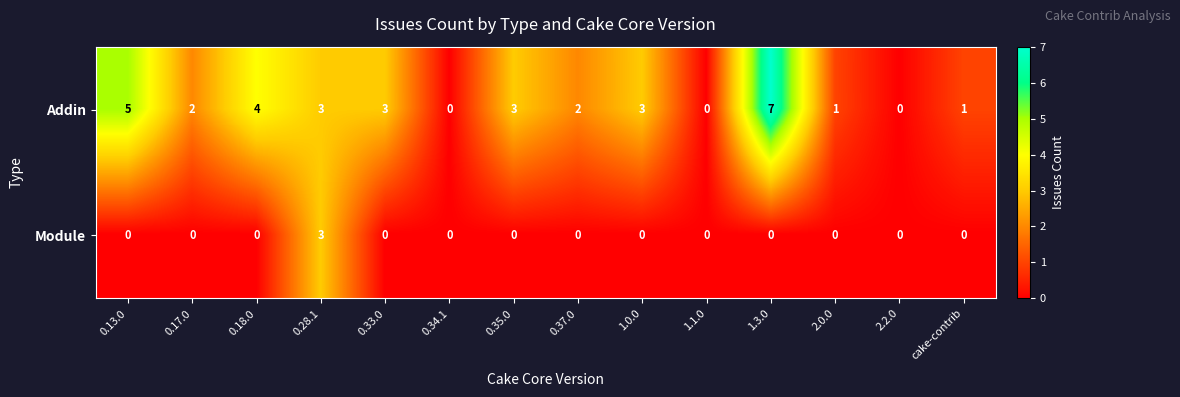

Which series has the largest range (max minus min)?

Addin